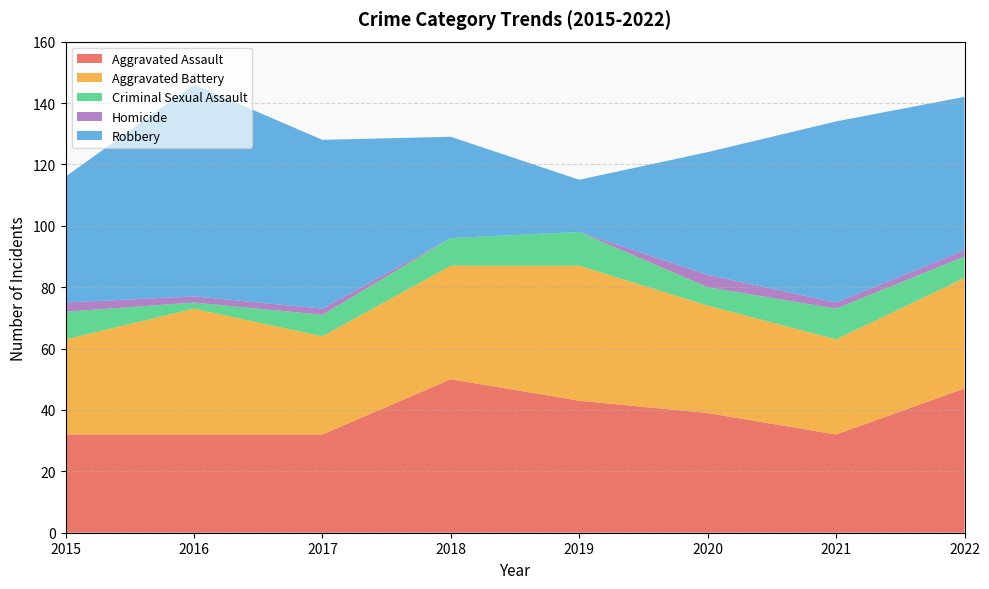

Reading left to right, what are all the values shown in this chart?

Aggravated Assault: 32	32	32	50	43	39	32	47
Aggravated Battery: 31	41	32	37	44	35	31	36
Criminal Sexual Assault: 9	2	7	9	11	6	10	7
Homicide: 3	2	2	0	0	4	2	2
Robbery: 41	69	55	33	17	40	59	50